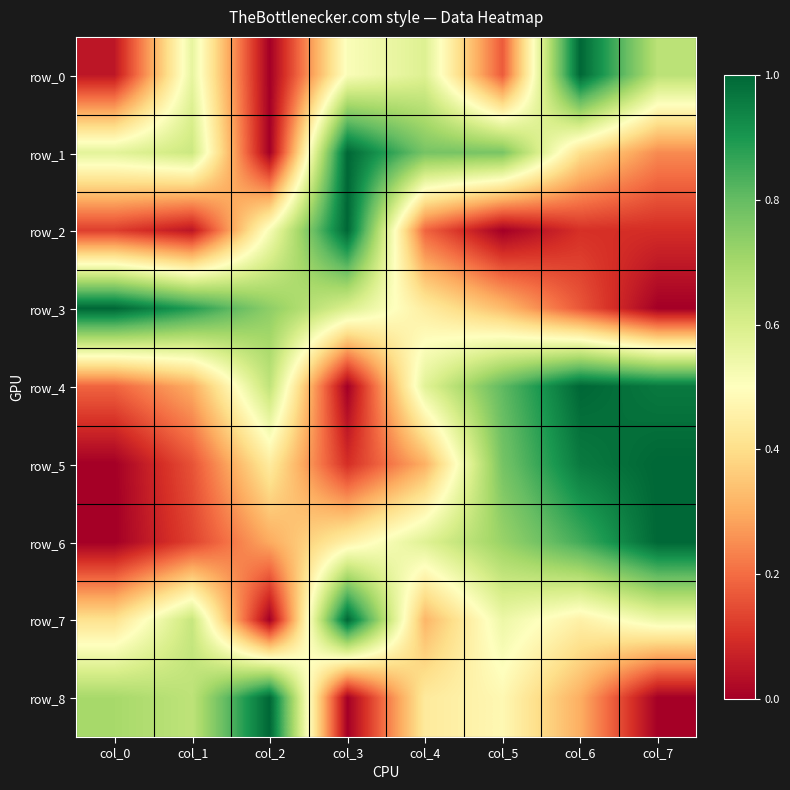

Is it true that row_0 equals 0.6 at col_4?

True